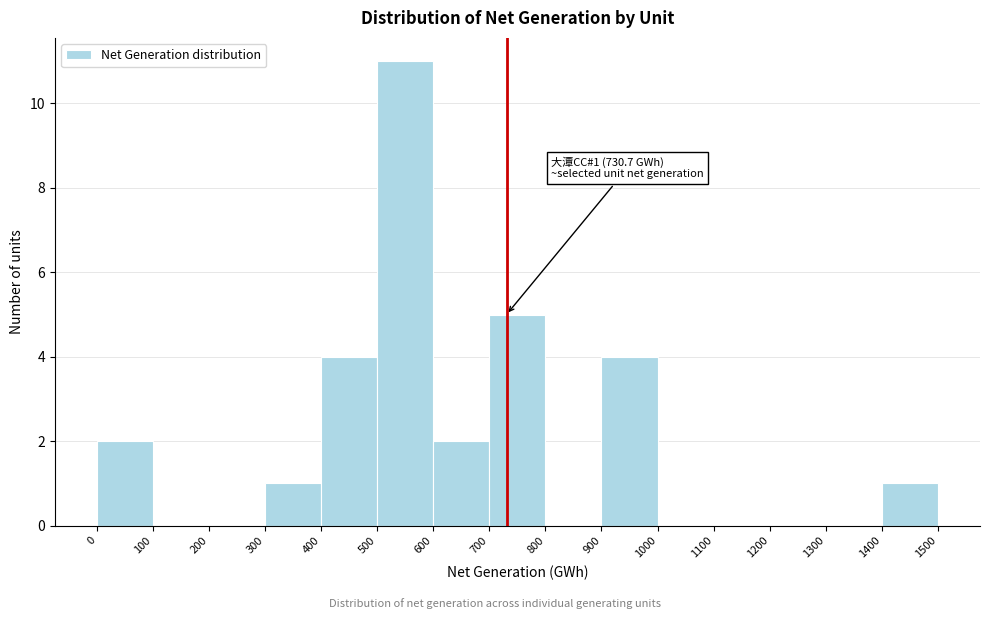

Over which range of the x-axis is the bar tallest?

500 to 600